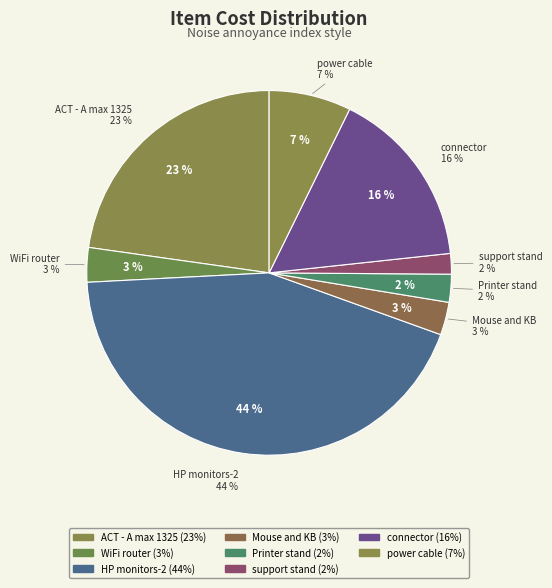

To the nearest percent, what percentage of the pie is WiFi router?

3%